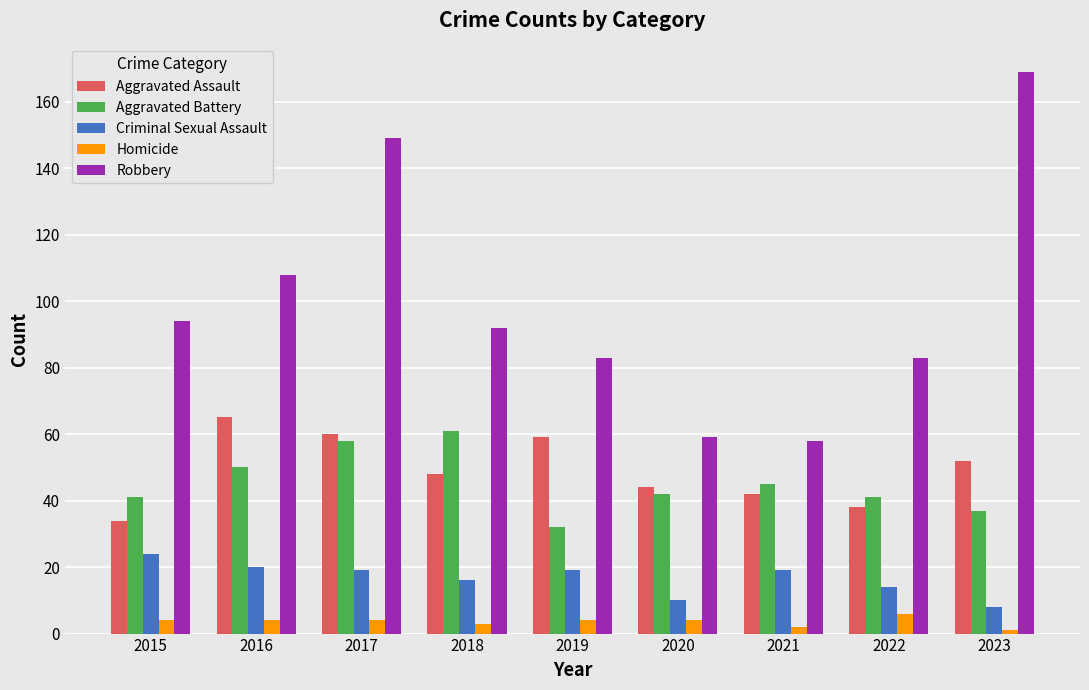

At 2016, list the series in order from largest to smallest.

Robbery, Aggravated Assault, Aggravated Battery, Criminal Sexual Assault, Homicide